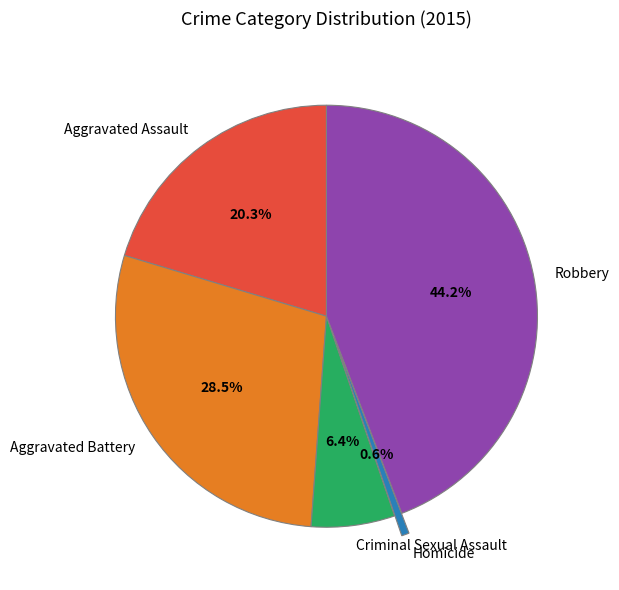

To the nearest percent, what is the difference between the Robbery and Aggravated Battery slice percentages?

16%